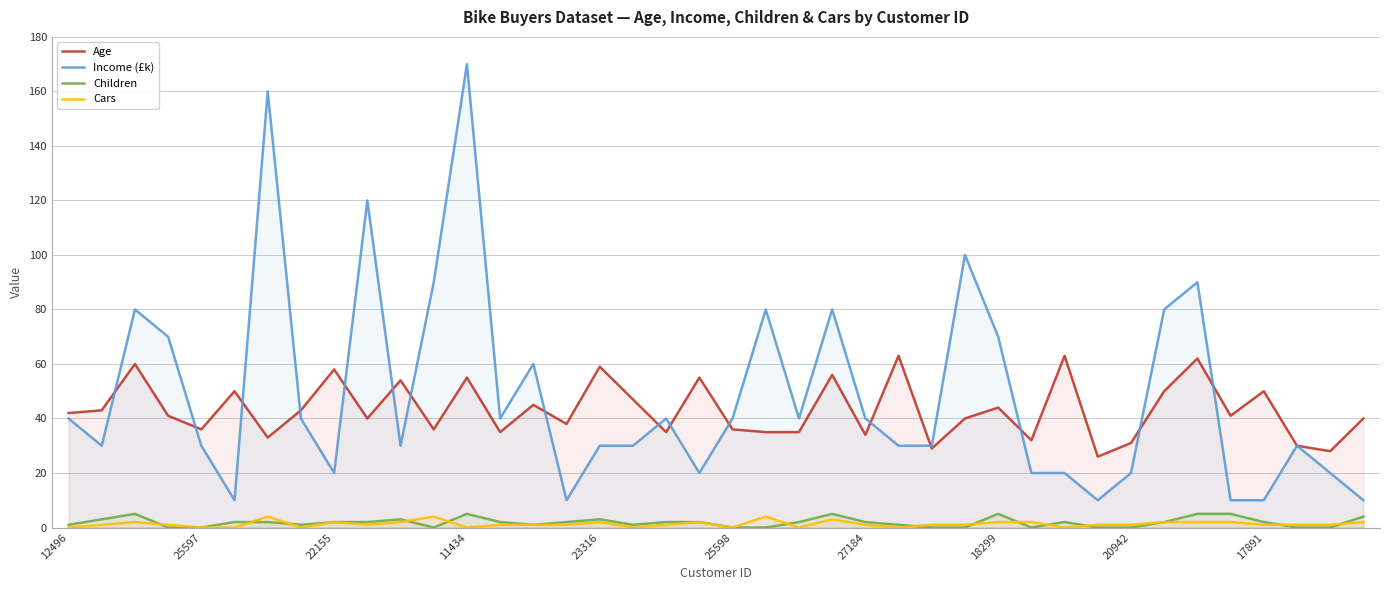

At which category is the sum across all series the highest?

11434